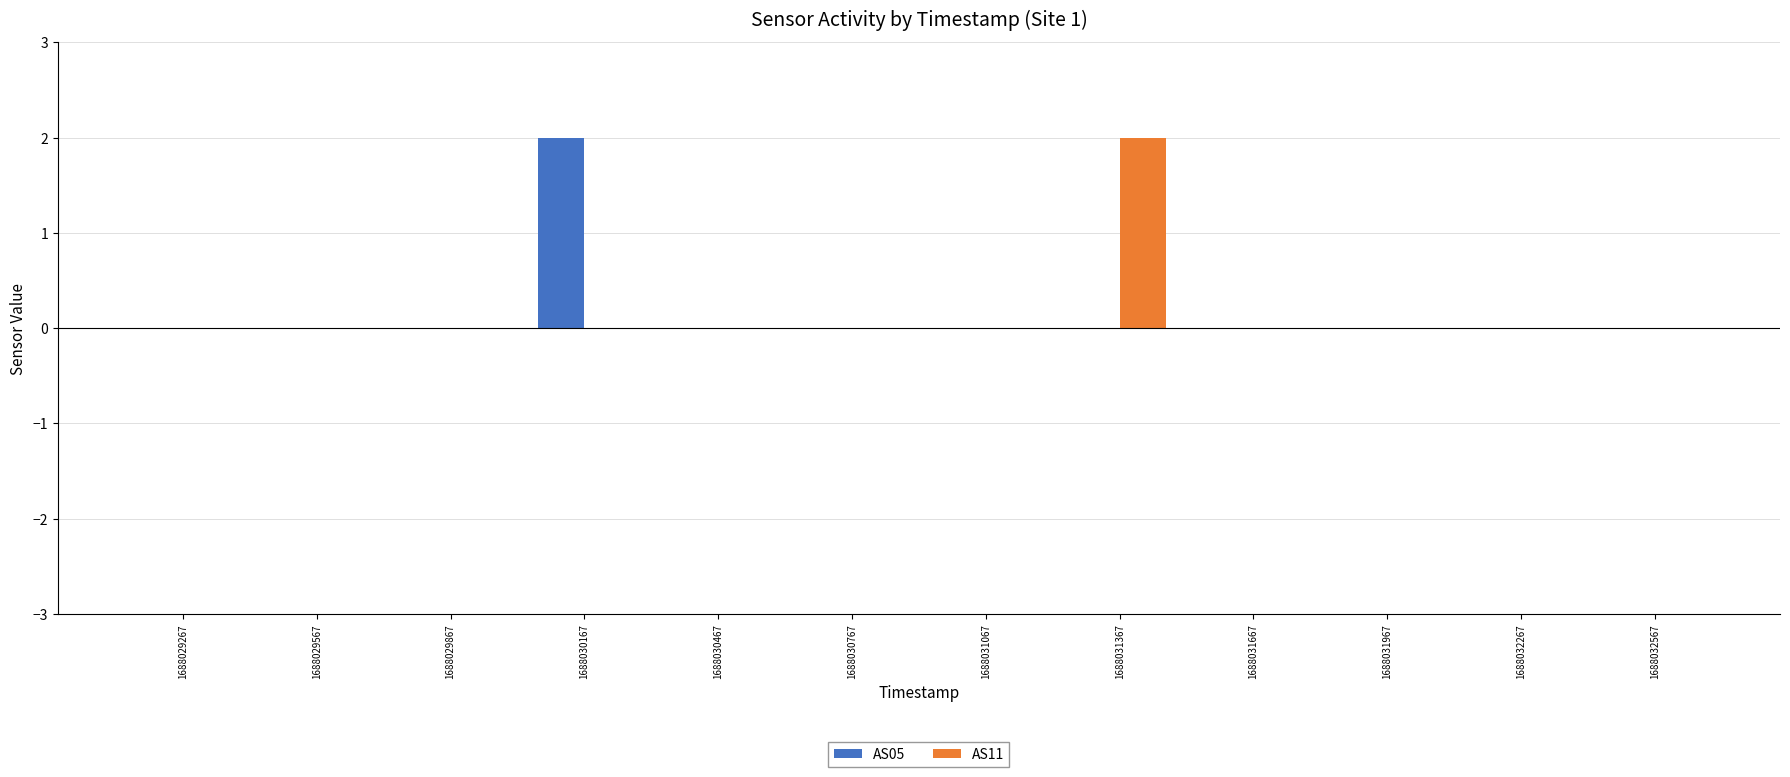

How many groups of bars are there?

12